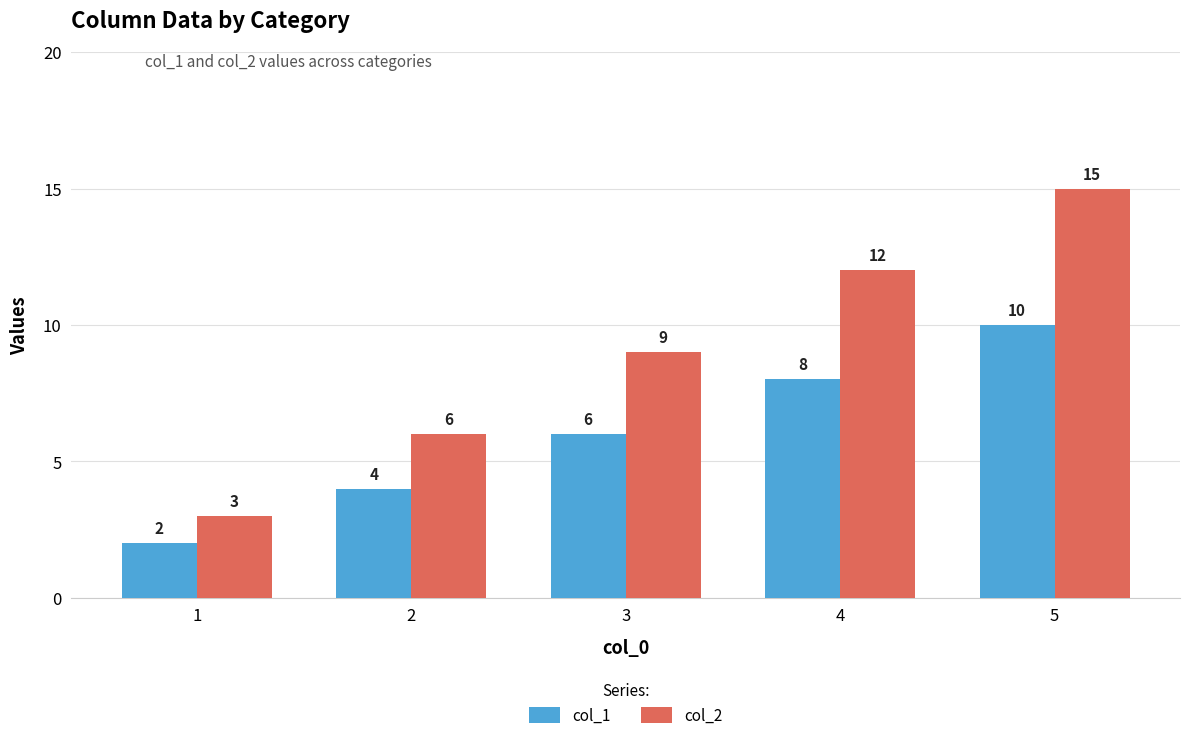

How many col_1 values are between 4 and 8?

3